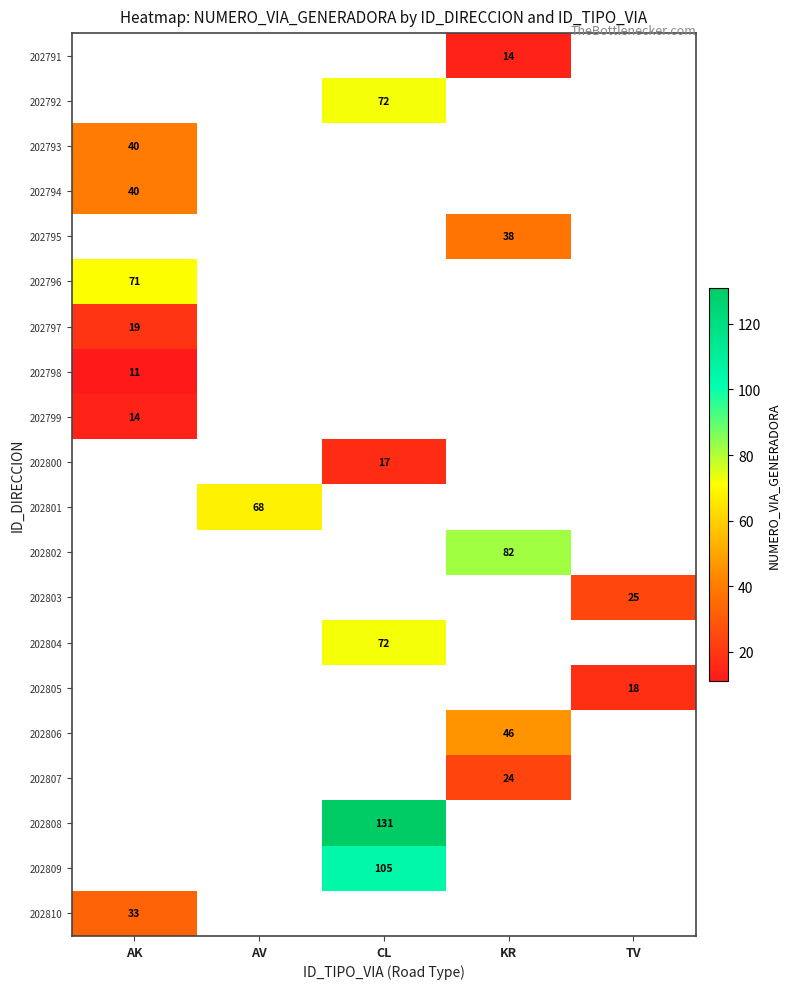

The value of 202798 at AK is 19. True or false?

False